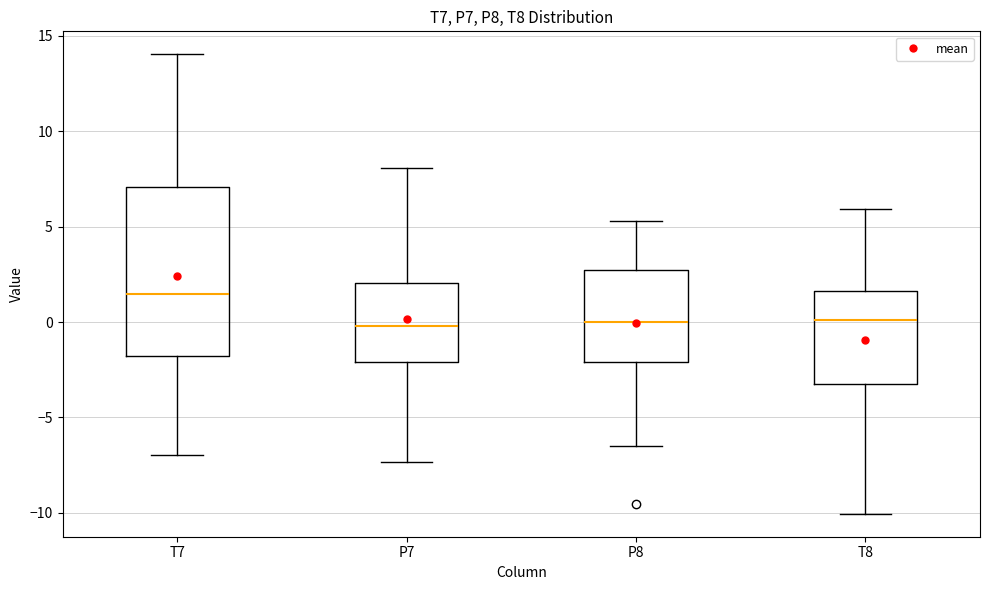

Which box is the tallest, from its lower edge to its upper edge?

T7